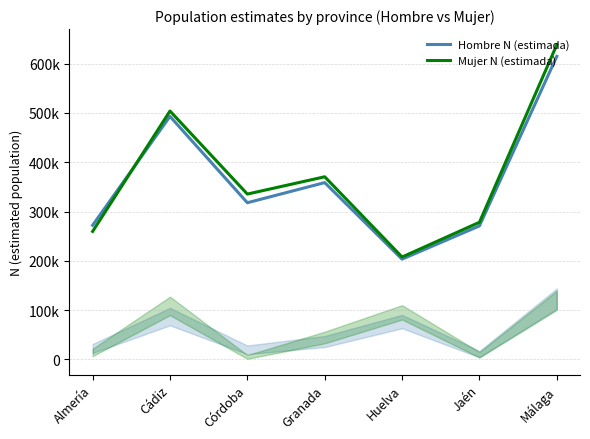

How many interior local valleys does the Mujer N (estimada) series have?

2